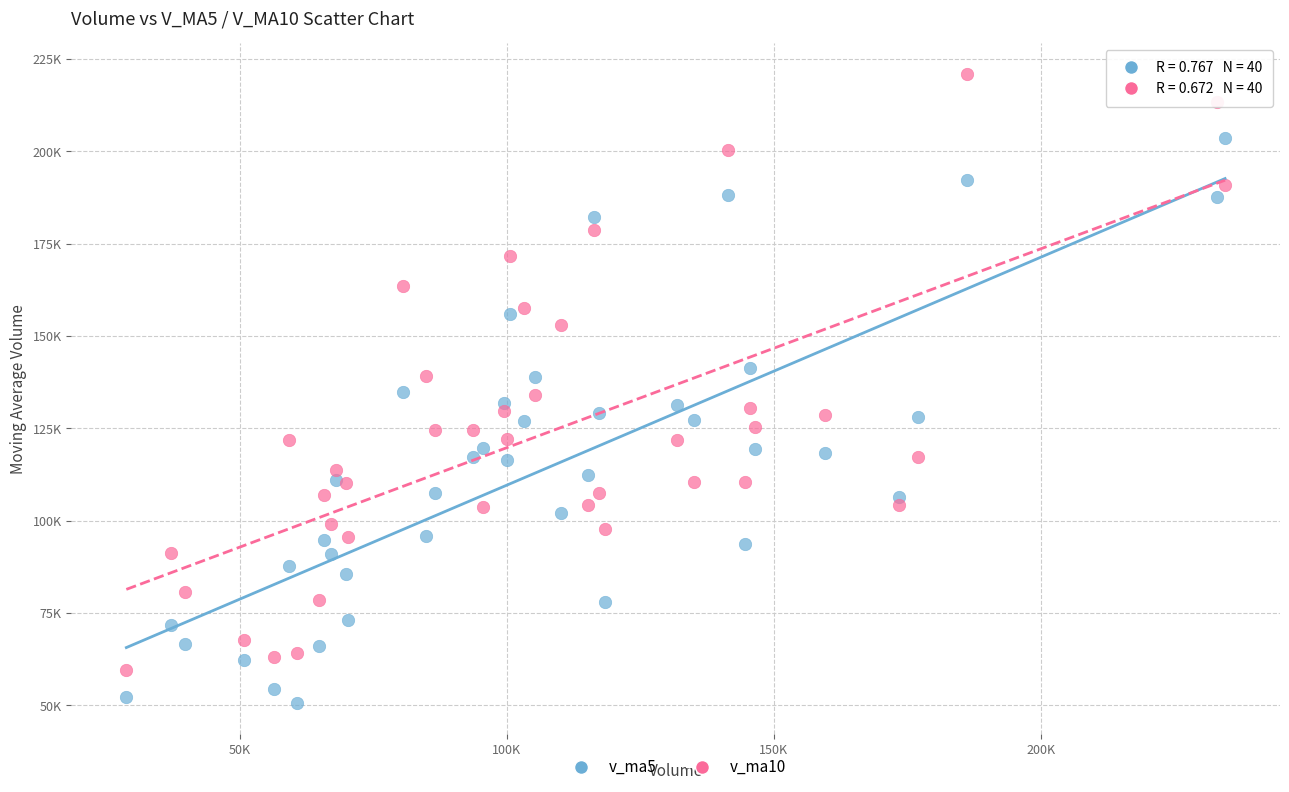

Which series contains the lowest Y value?

v_ma5